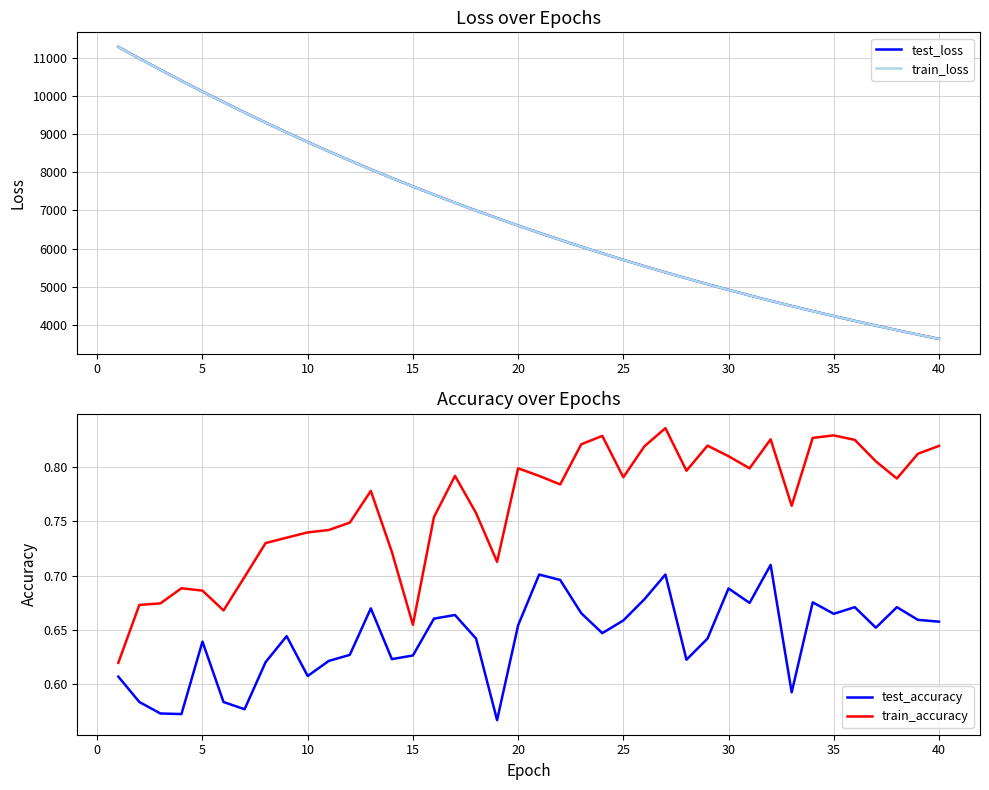

What is the minimum value for test_loss?

3638.6